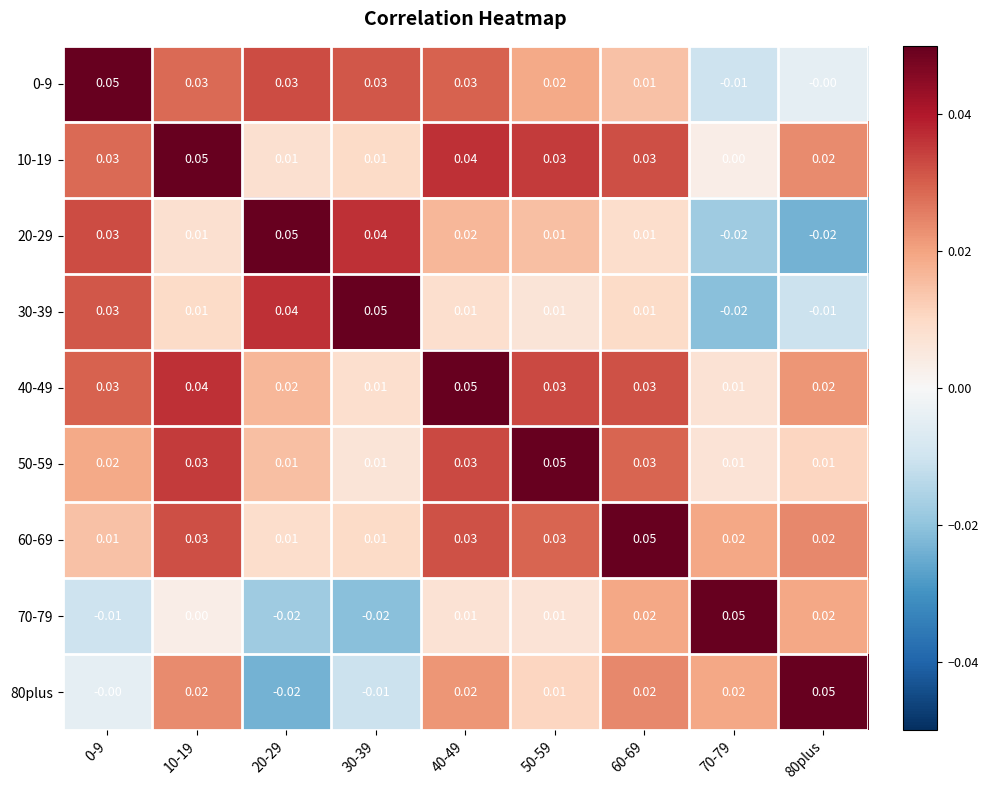

Is the value of 20-29 at 40-49 greater than the value of 10-19 at 30-39?

Yes